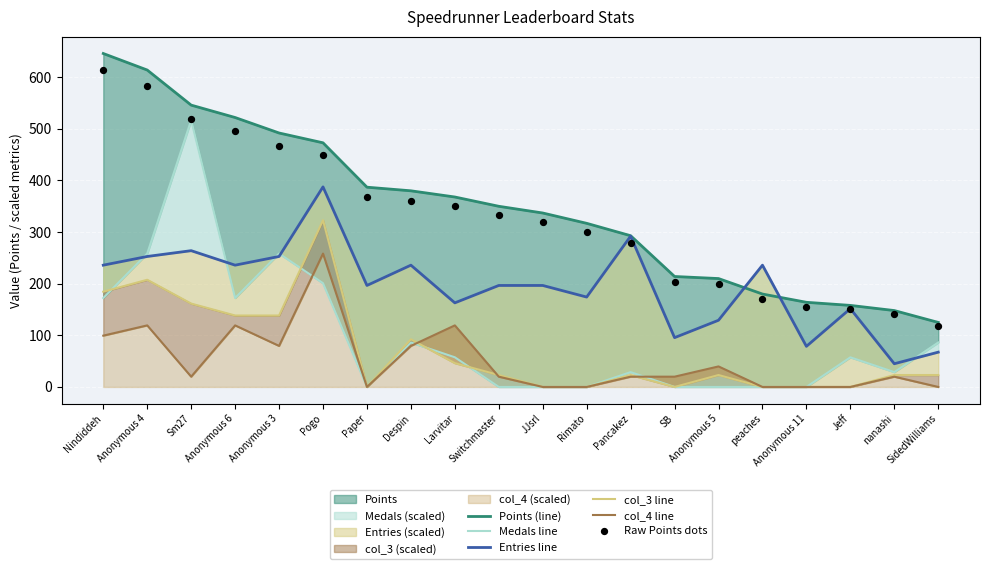

At how many categories does at least one series exceed 448?

6